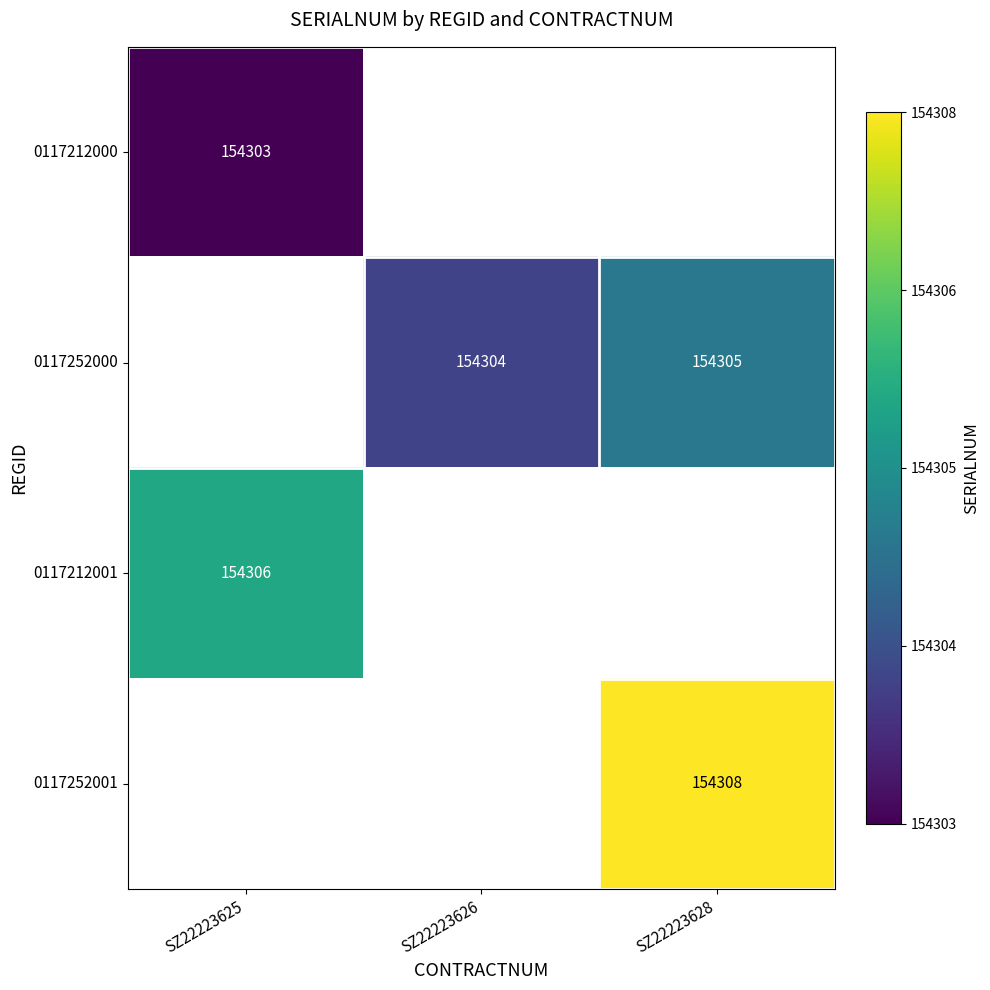

The value of 0117212001 at SZ22223625 is 154306. True or false?

True